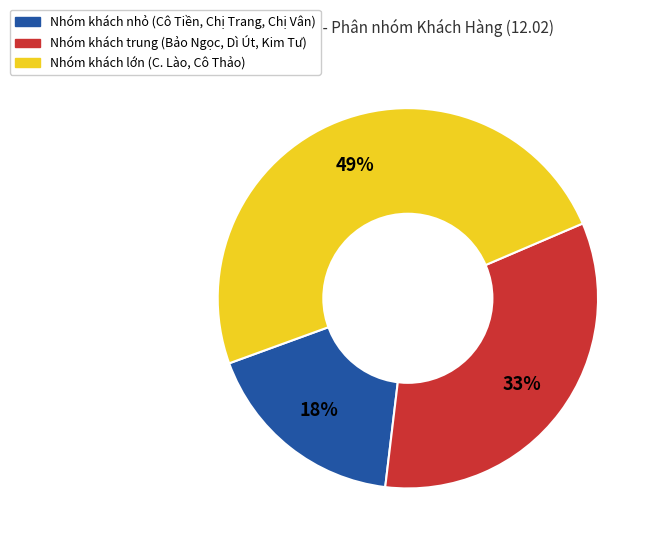

To the nearest percent, what is the average slice percentage?

33%